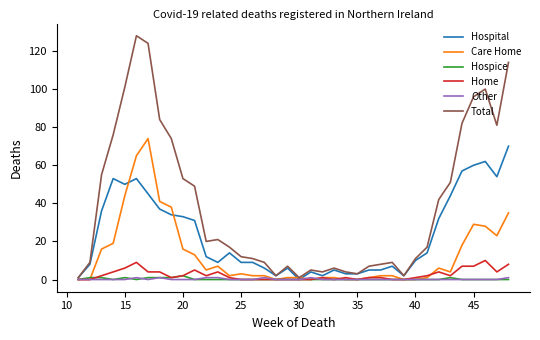

Which series has the largest range (max minus min)?

Total